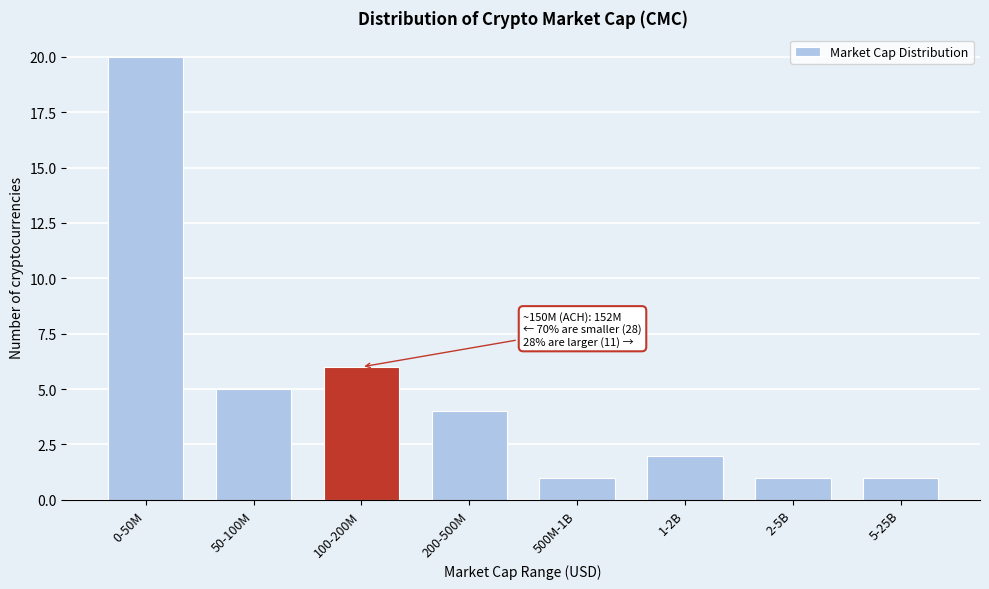

Reading left to right, extract all data points from this chart.

20	5	6	4	1	2	1	1